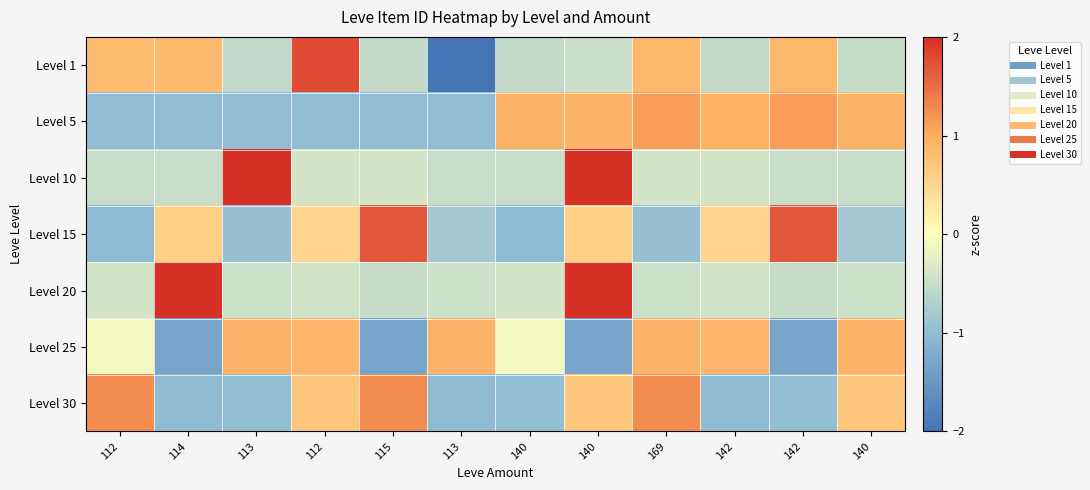

Reading right to left, list all the values displayed in this chart.

Level 1: 140=-0.5	142=0.9	142=-0.5	169=0.9	140=-0.5	140=-0.5	113=-2.0	115=-0.5	112=1.8	113=-0.6	114=0.8	112=0.8
Level 5: 140=0.9	142=1.1	142=0.9	169=1.1	140=0.9	140=0.9	113=-1.0	115=-1.0	112=-1.0	113=-1.0	114=-1.0	112=-1.0
Level 10: 140=-0.5	142=-0.5	142=-0.4	169=-0.4	140=2.0	140=-0.5	113=-0.5	115=-0.4	112=-0.4	113=2.0	114=-0.5	112=-0.5
Level 15: 140=-0.8	142=1.7	142=0.5	169=-0.9	140=0.6	140=-1.0	113=-0.8	115=1.7	112=0.5	113=-0.9	114=0.6	112=-1.0
Level 20: 140=-0.5	142=-0.5	142=-0.4	169=-0.5	140=2.0	140=-0.4	113=-0.5	115=-0.5	112=-0.4	113=-0.5	114=2.0	112=-0.4
Level 25: 140=0.9	142=-1.3	142=0.9	169=0.9	140=-1.3	140=-0.1	113=0.9	115=-1.3	112=0.9	113=0.9	114=-1.3	112=-0.1
Level 30: 140=0.7	142=-1.0	142=-1.0	169=1.3	140=0.7	140=-1.0	113=-1.0	115=1.3	112=0.7	113=-1.0	114=-1.0	112=1.3